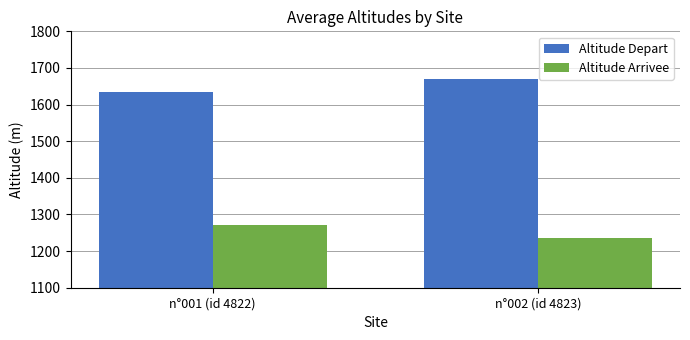

Does the chart contain any negative values?

No